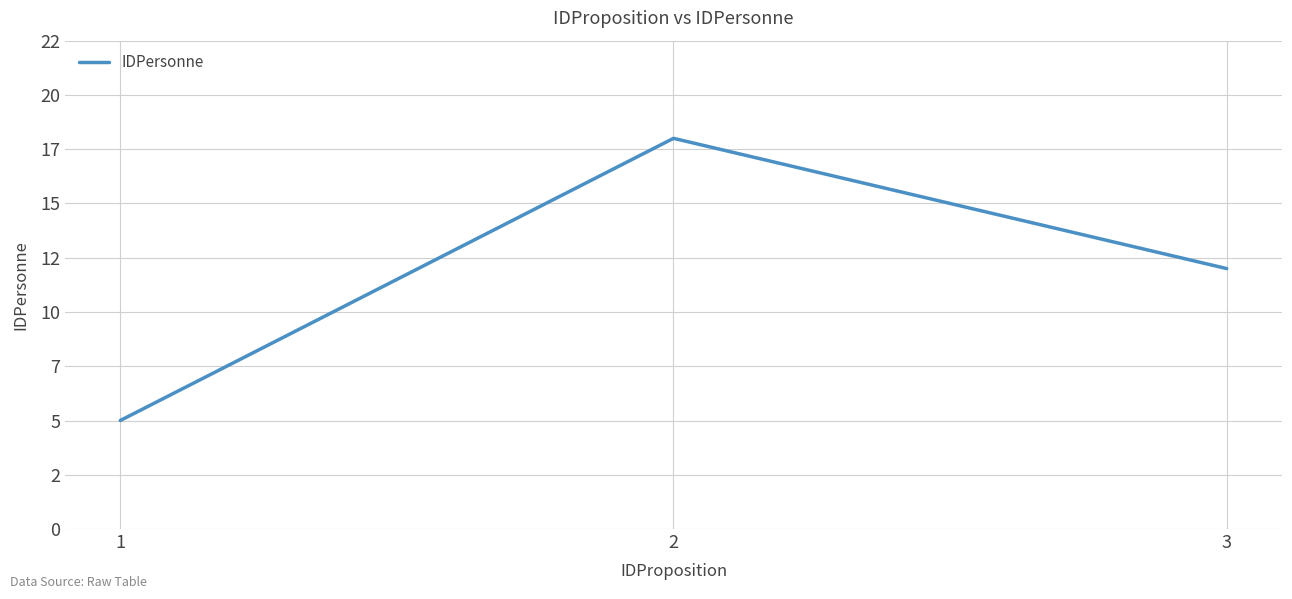

Does the chart have visible grid lines?

Yes